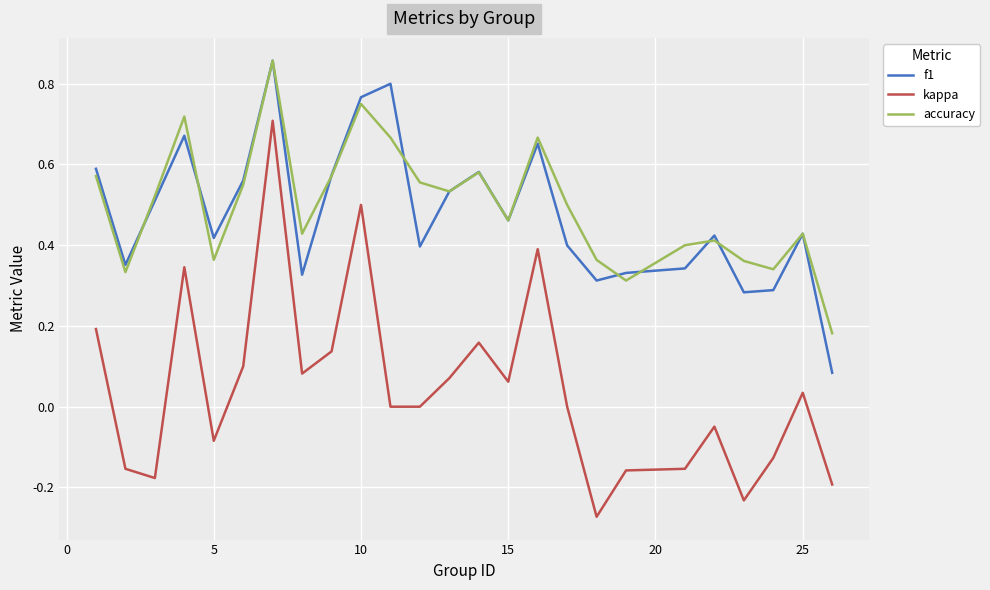

What is the sum of all kappa values?

1.2